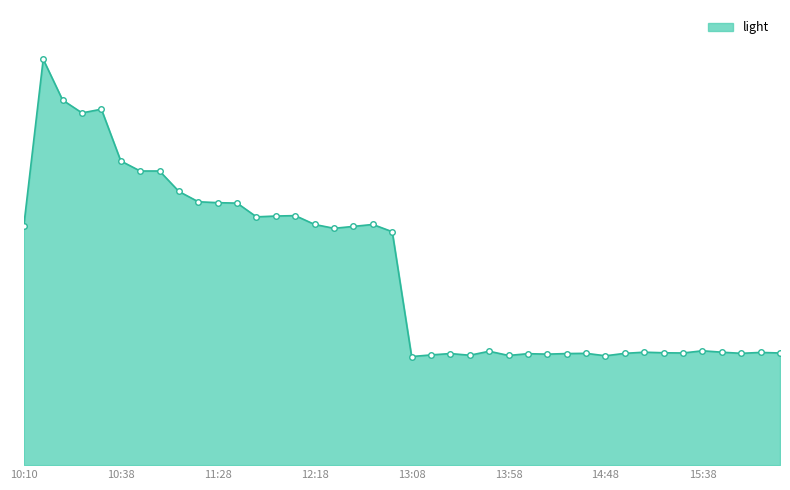

What is the average value?

107.7